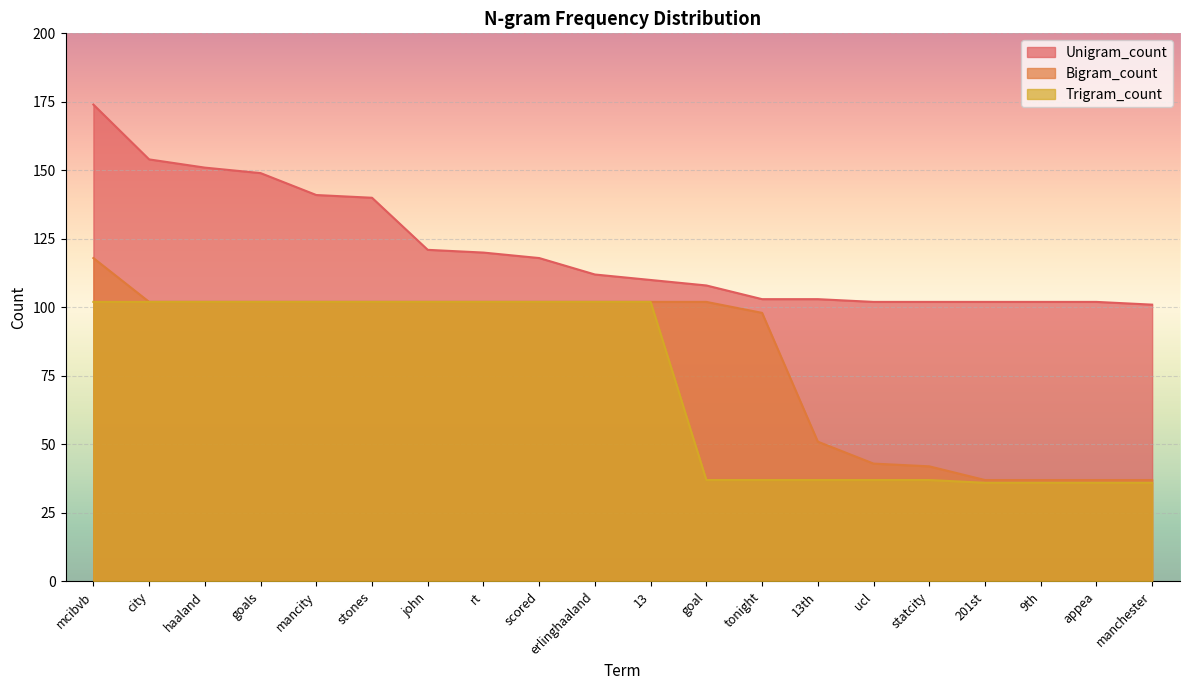

Reading right to left, transcribe all the data shown in this chart.

Unigram_count: manchester=101	appea=102	9th=102	201st=102	statcity=102	ucl=102	13th=103	tonight=103	goal=108	13=110	erlinghaaland=112	scored=118	rt=120	john=121	stones=140	mancity=141	goals=149	haaland=151	city=154	mcibvb=174
Bigram_count: manchester=37	appea=37	9th=37	201st=37	statcity=42	ucl=43	13th=51	tonight=98	goal=102	13=102	erlinghaaland=102	scored=102	rt=102	john=102	stones=102	mancity=102	goals=102	haaland=102	city=102	mcibvb=118
Trigram_count: manchester=36	appea=36	9th=36	201st=36	statcity=37	ucl=37	13th=37	tonight=37	goal=37	13=102	erlinghaaland=102	scored=102	rt=102	john=102	stones=102	mancity=102	goals=102	haaland=102	city=102	mcibvb=102